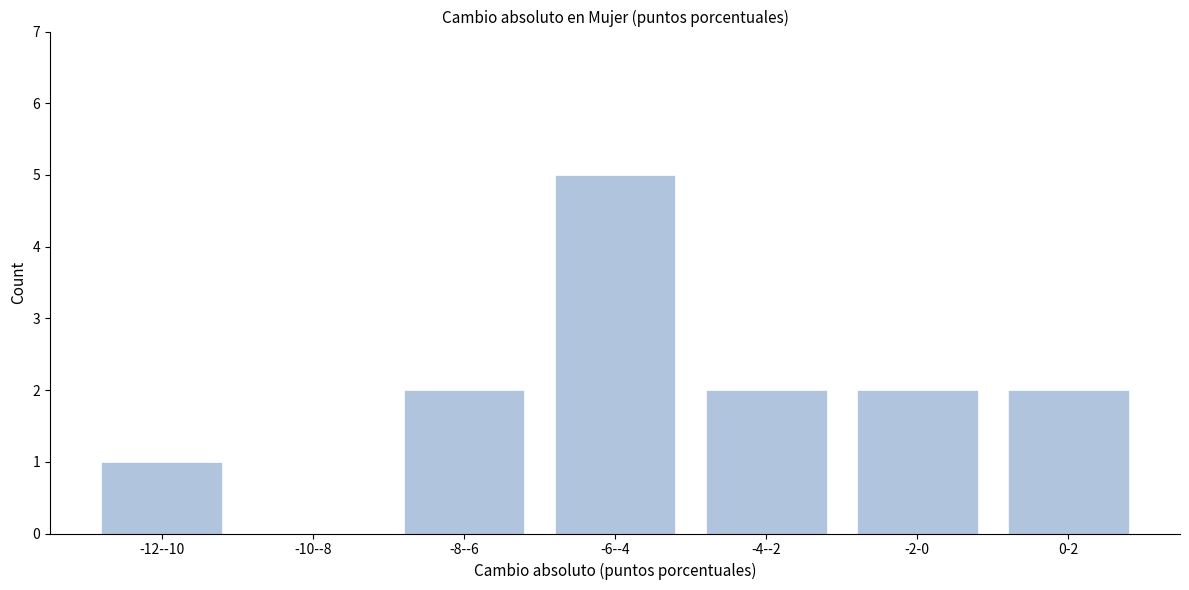

Reading left to right, extract all data points from this chart.

-12--10=1	-10--8=0	-8--6=2	-6--4=5	-4--2=2	-2-0=2	0-2=2